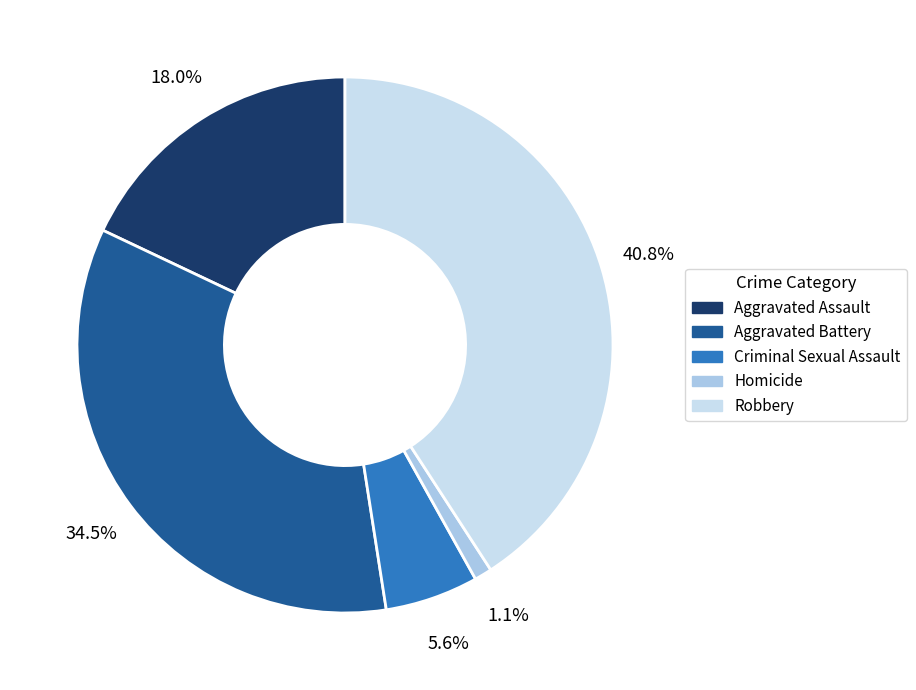

What percentage is the Criminal Sexual Assault slice, to the nearest percent?

6%